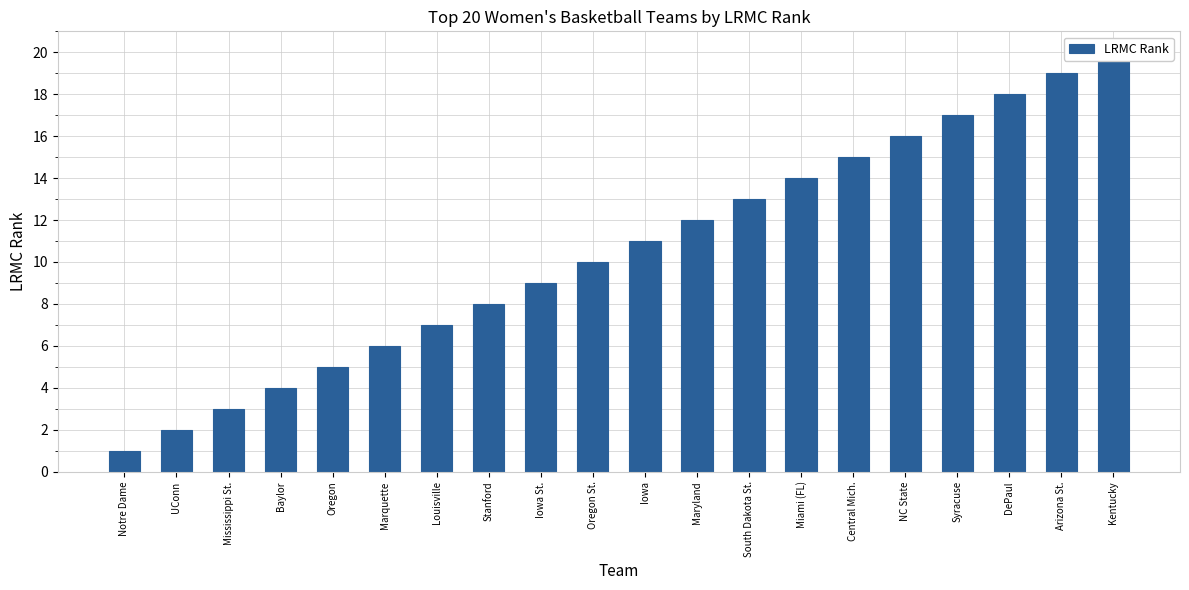

What is the value of the 3rd bar from the left?

3